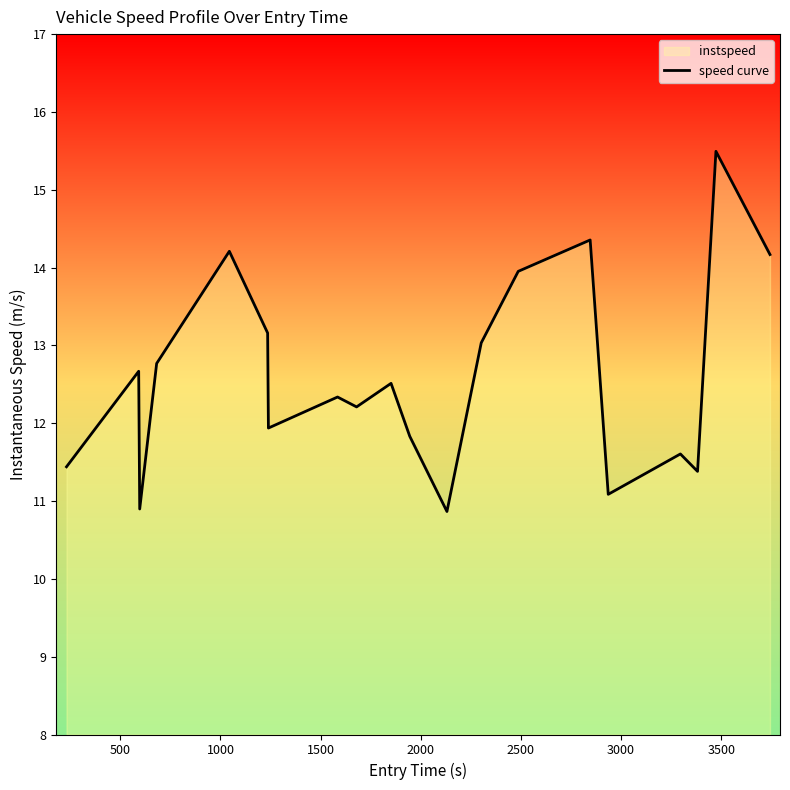

What is the minimum value shown in the chart?

10.9